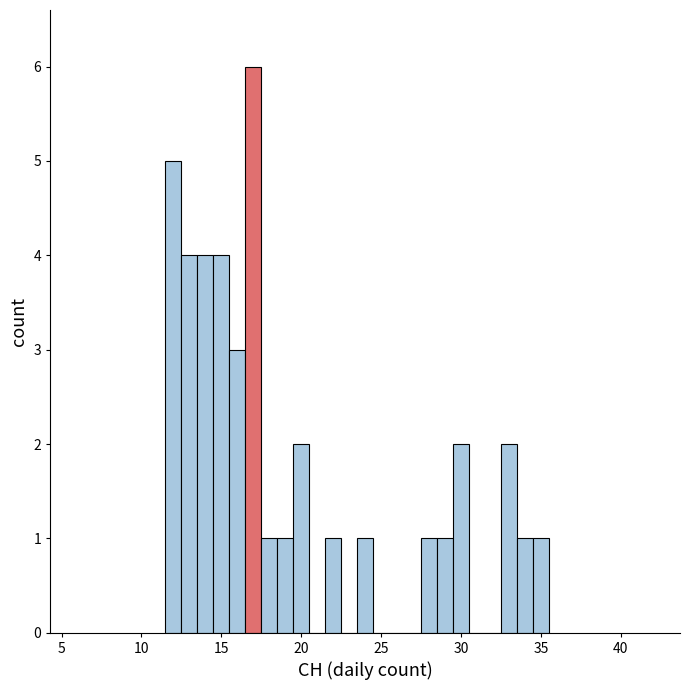

Read against the x-axis, roughly where is the centre of the tallest bar?

17.0